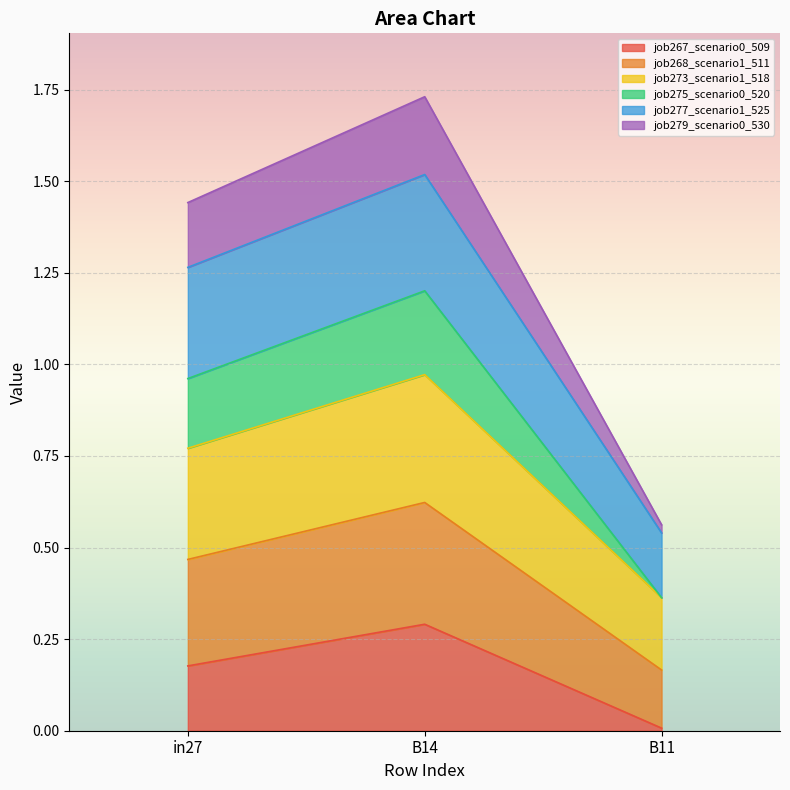

At which category is the sum across all series the highest?

B14